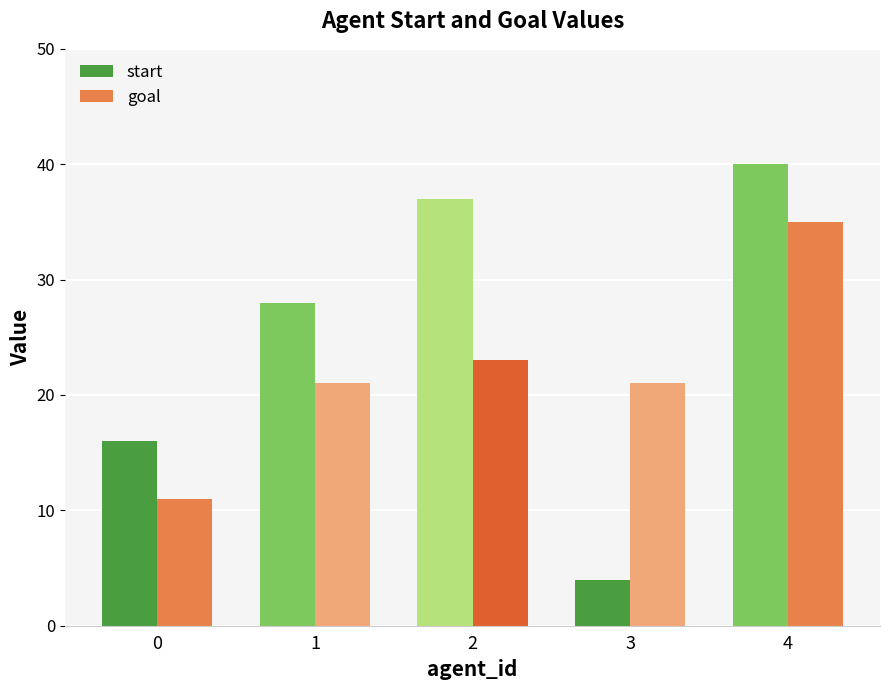

List the series in order of their overall mean, lowest first.

goal, start